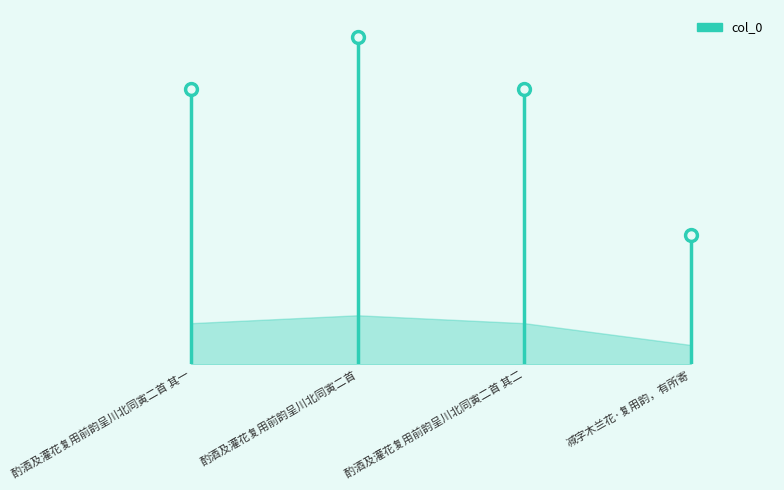

Approximately how many times larger is the value at 酌酒及灌花复用前韵呈川北同寅二首 其二 compared to 酌酒及灌花复用前韵呈川北同寅二首 其一?

1.0